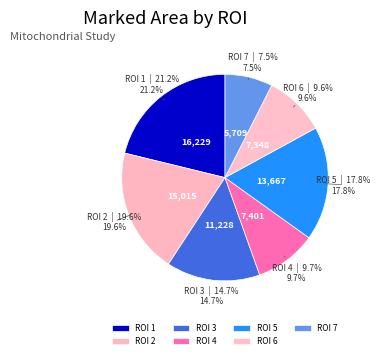

Approximately how many times larger is the value at ROI 5 compared to ROI 3?

1.2